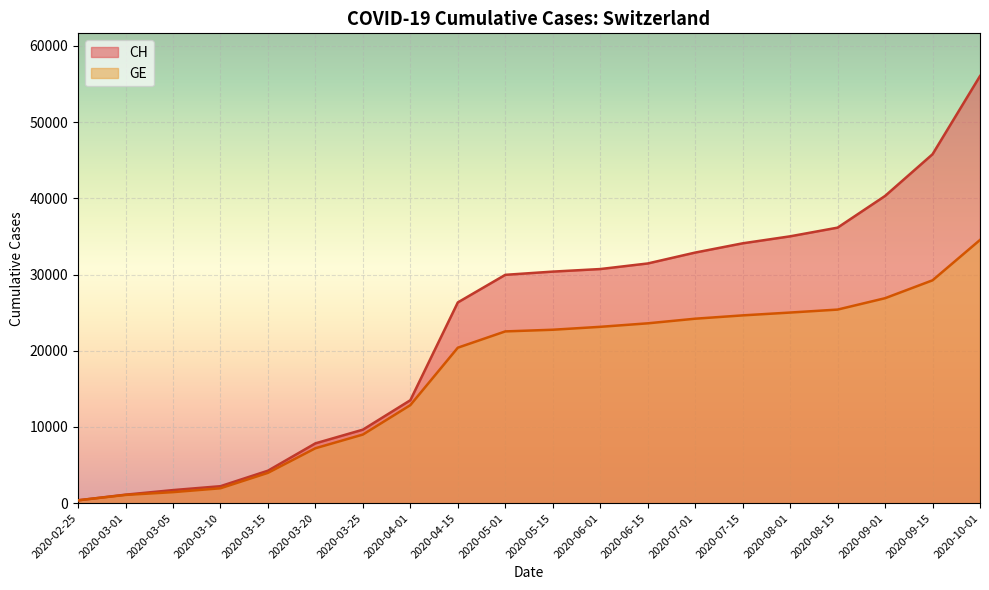

True or false: GE and CH intersect in this chart.

False